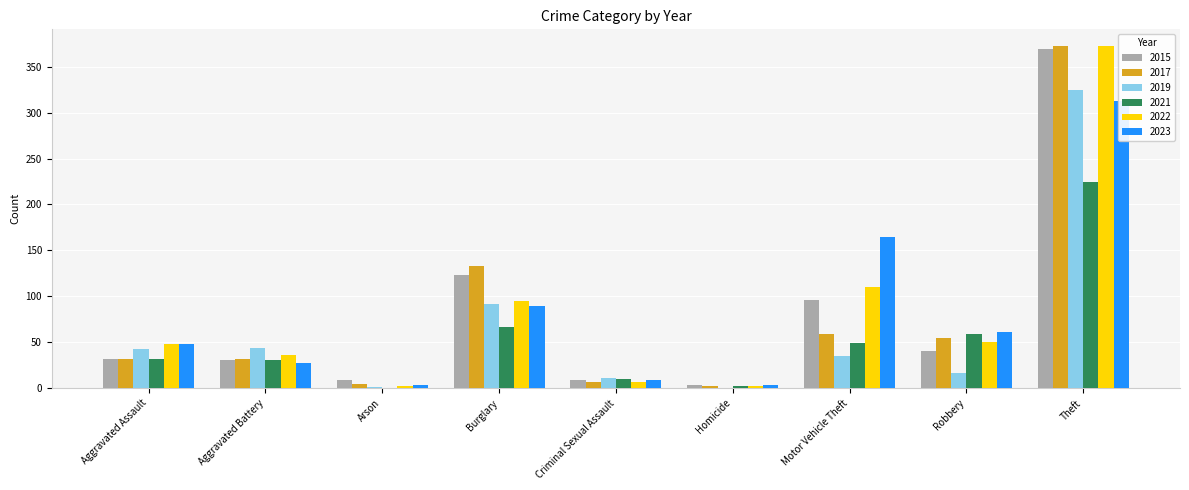

At Criminal Sexual Assault, list the series in order from smallest to largest.

2017, 2022, 2015, 2023, 2021, 2019